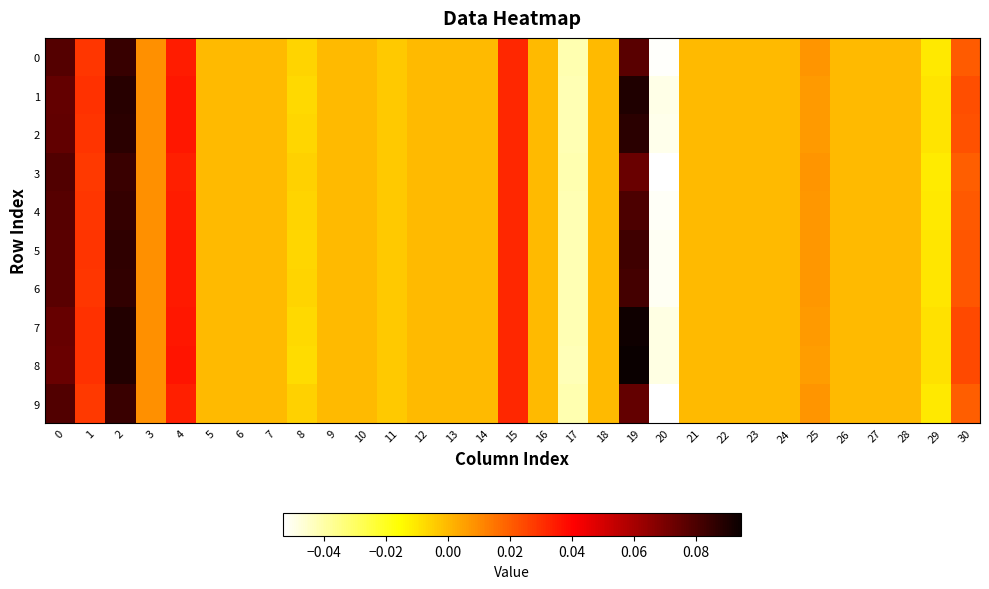

Which category has the highest value across all series?

19